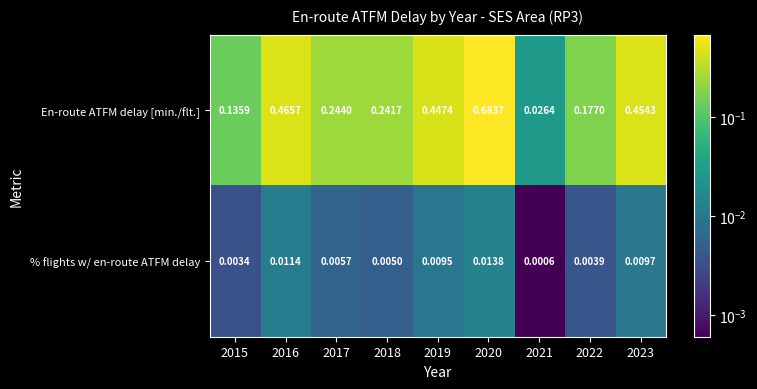

Rank the series at 2015 from lowest to highest value.

% flights w/ en-route ATFM delay, En-route ATFM delay [min./flt.]